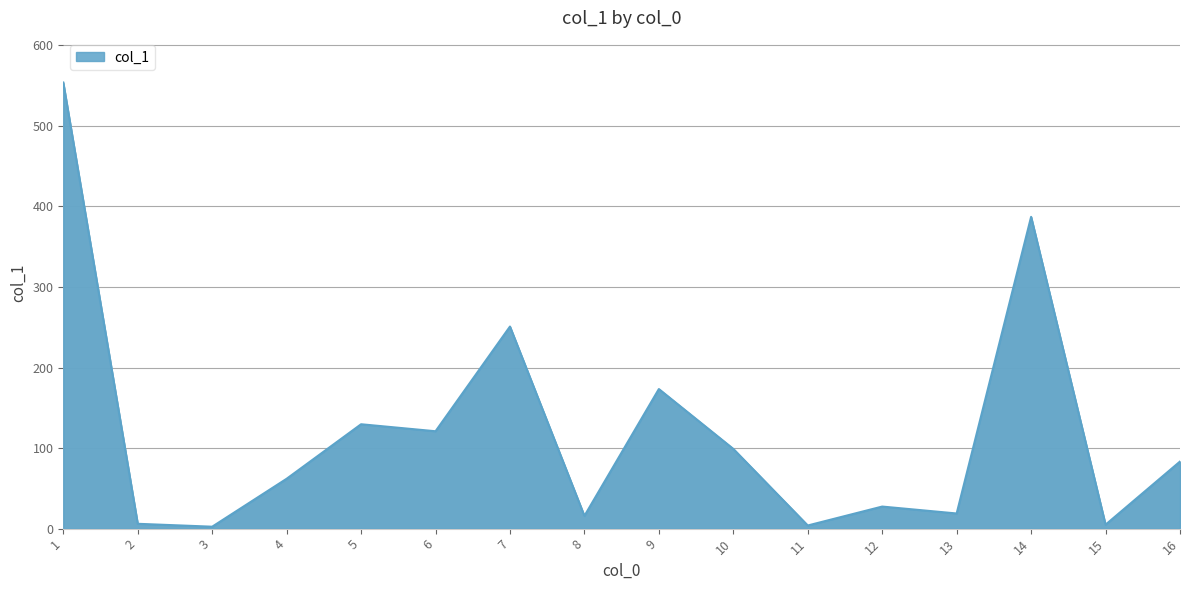

Does the chart display data point markers on the line(s)?

No